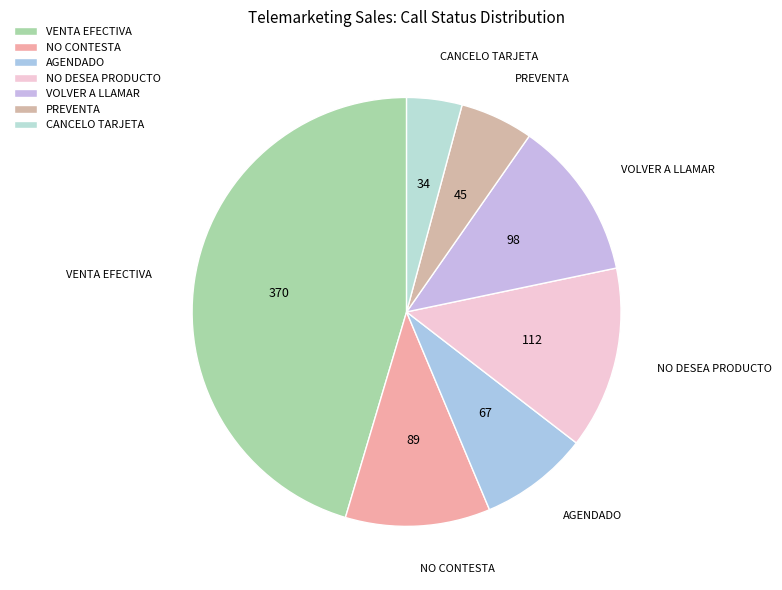

Approximately how many times larger is the value at VOLVER A LLAMAR compared to NO CONTESTA?

1.1